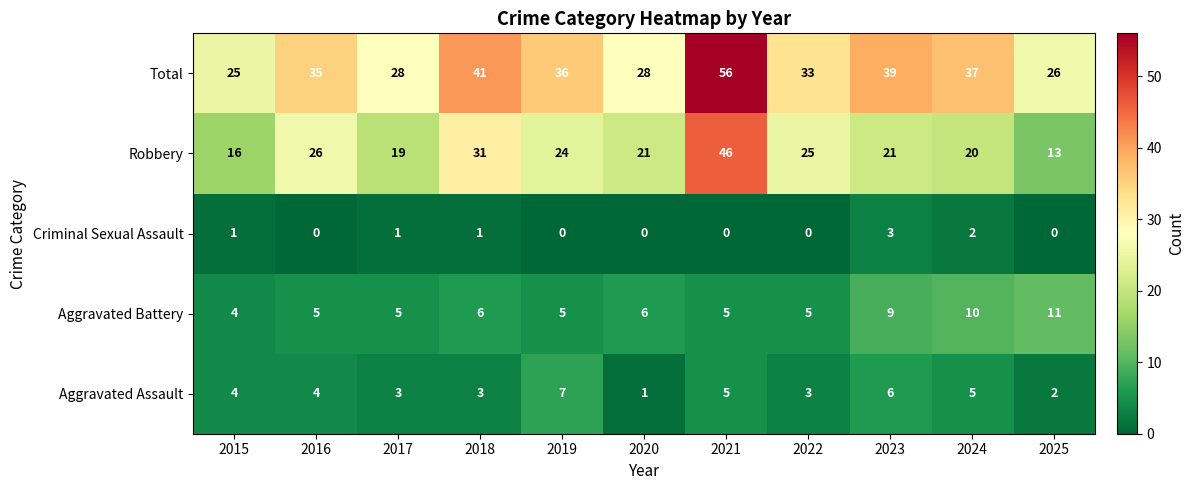

Is it true that Aggravated Assault equals 1 at 2020?

True